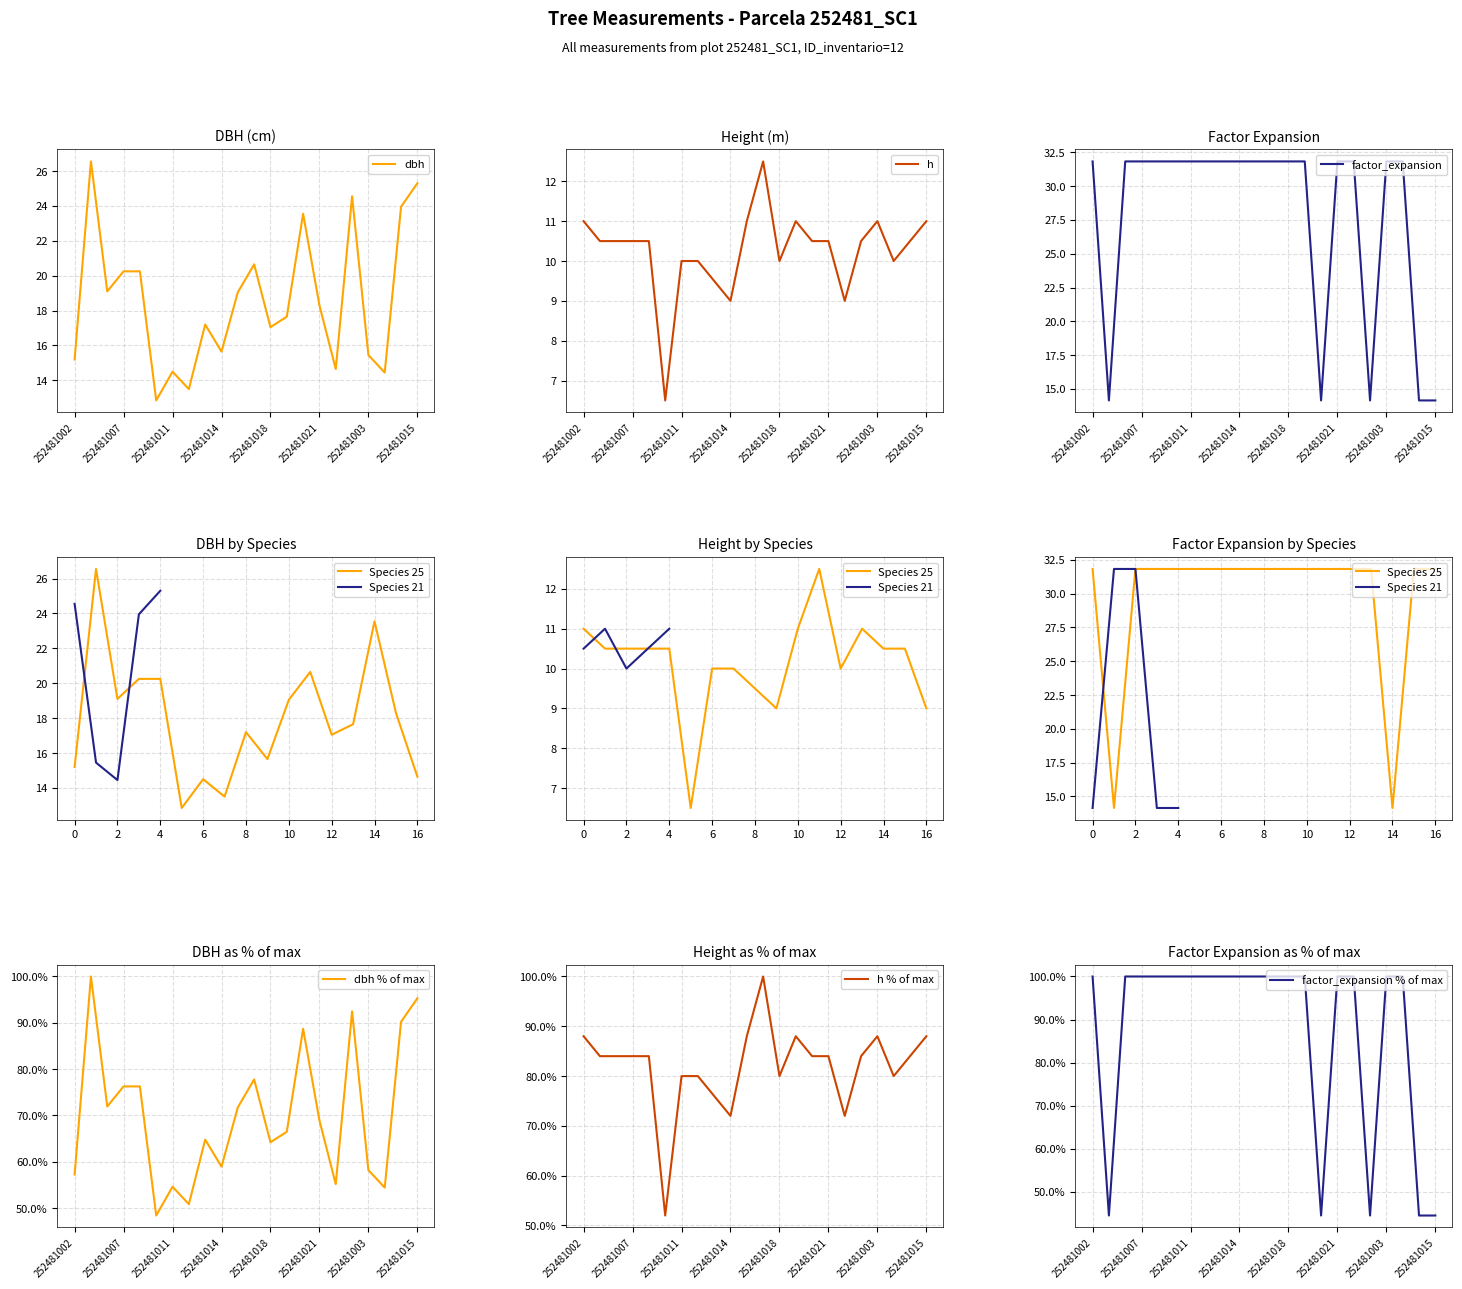

Which category has the highest value in the factor_expansion series?

252481002